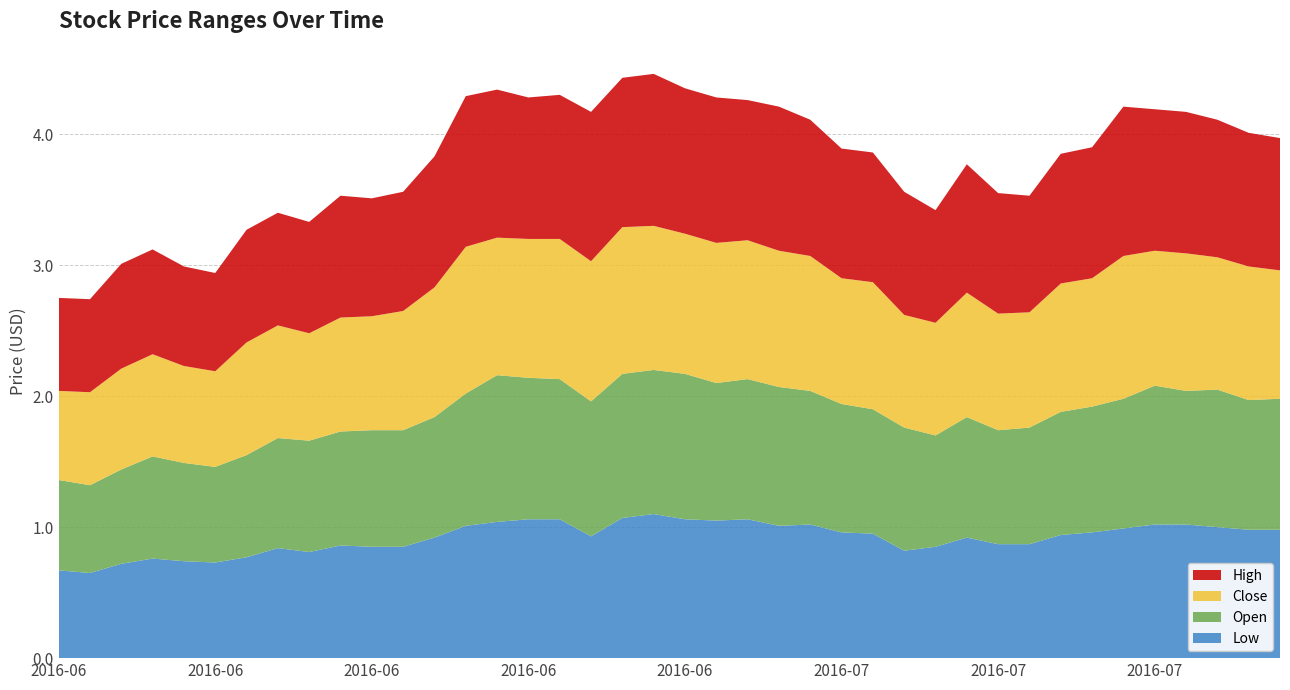

Reading left to right, extract all data points from this chart.

Low: 0.7	0.7	0.7	0.8	0.7	0.7	0.8	0.8	0.8	0.9	0.8	0.8	0.9	1.0	1.0	1.1	1.1	0.9	1.1	1.1	1.1	1.1	1.1	1.0	1.0	1.0	0.9	0.8	0.8	0.9	0.9	0.9	0.9	1.0	1.0	1.0	1.0	1.0	1.0	1.0
Open: 0.7	0.7	0.7	0.8	0.8	0.7	0.8	0.8	0.8	0.9	0.9	0.9	0.9	1.0	1.1	1.1	1.1	1.0	1.1	1.1	1.1	1.1	1.1	1.1	1.0	1.0	0.9	0.9	0.8	0.9	0.9	0.9	0.9	1.0	1.0	1.1	1.0	1.1	1.0	1.0
Close: 0.7	0.7	0.8	0.8	0.7	0.7	0.9	0.9	0.8	0.9	0.9	0.9	1.0	1.1	1.1	1.1	1.1	1.1	1.1	1.1	1.1	1.1	1.1	1.0	1.0	1.0	1.0	0.9	0.9	0.9	0.9	0.9	1.0	1.0	1.1	1.0	1.1	1.0	1.0	1.0
High: 0.7	0.7	0.8	0.8	0.8	0.8	0.9	0.9	0.8	0.9	0.9	0.9	1.0	1.1	1.1	1.1	1.1	1.1	1.1	1.2	1.1	1.1	1.1	1.1	1.0	1.0	1.0	0.9	0.9	1.0	0.9	0.9	1.0	1.0	1.1	1.1	1.1	1.1	1.0	1.0